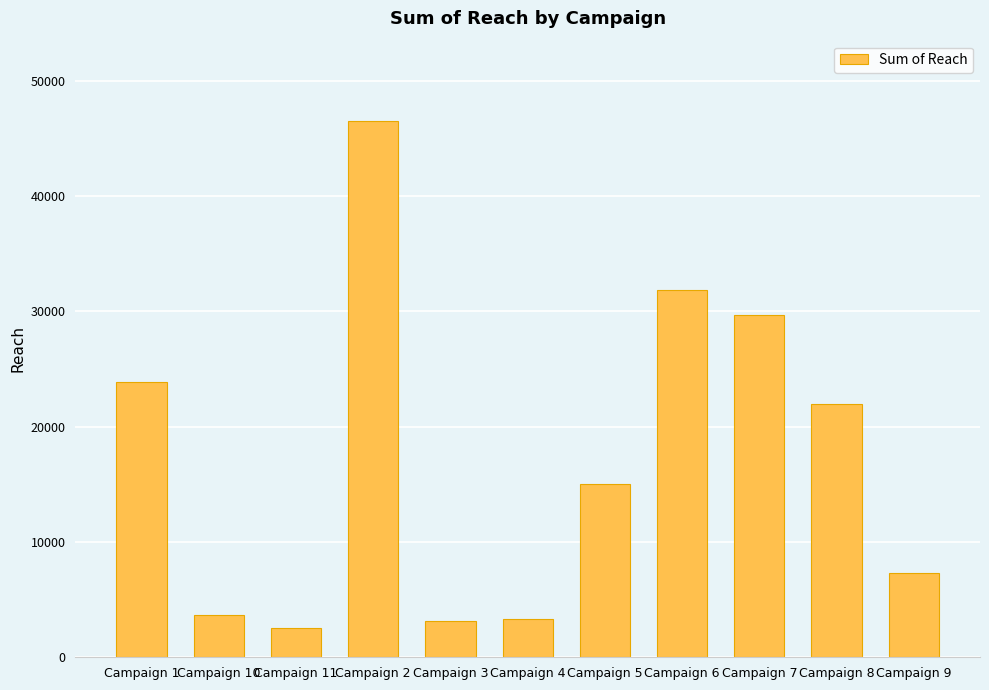

What is the change in value from Campaign 1 to Campaign 8?

-1975